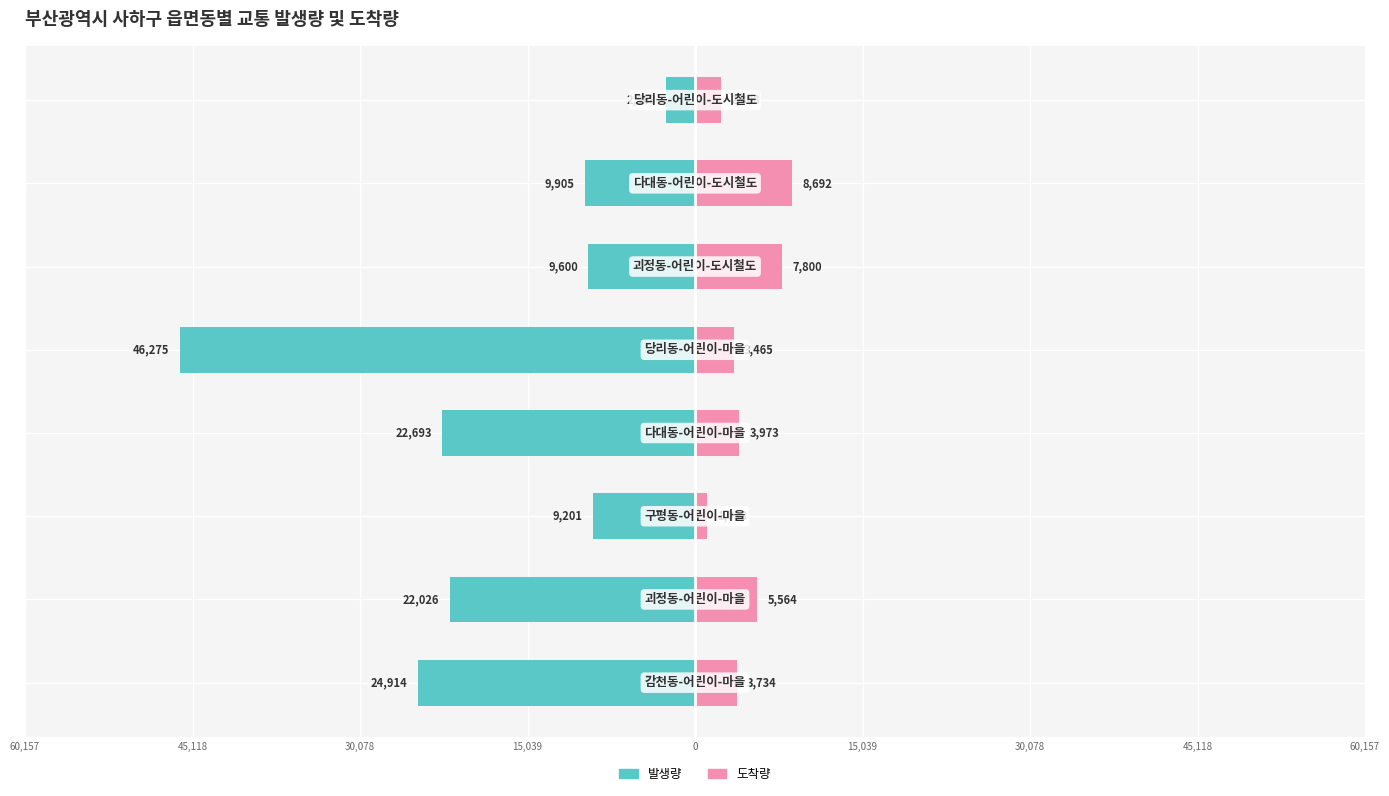

What are all the series names shown in the legend?

발생량, 도착량